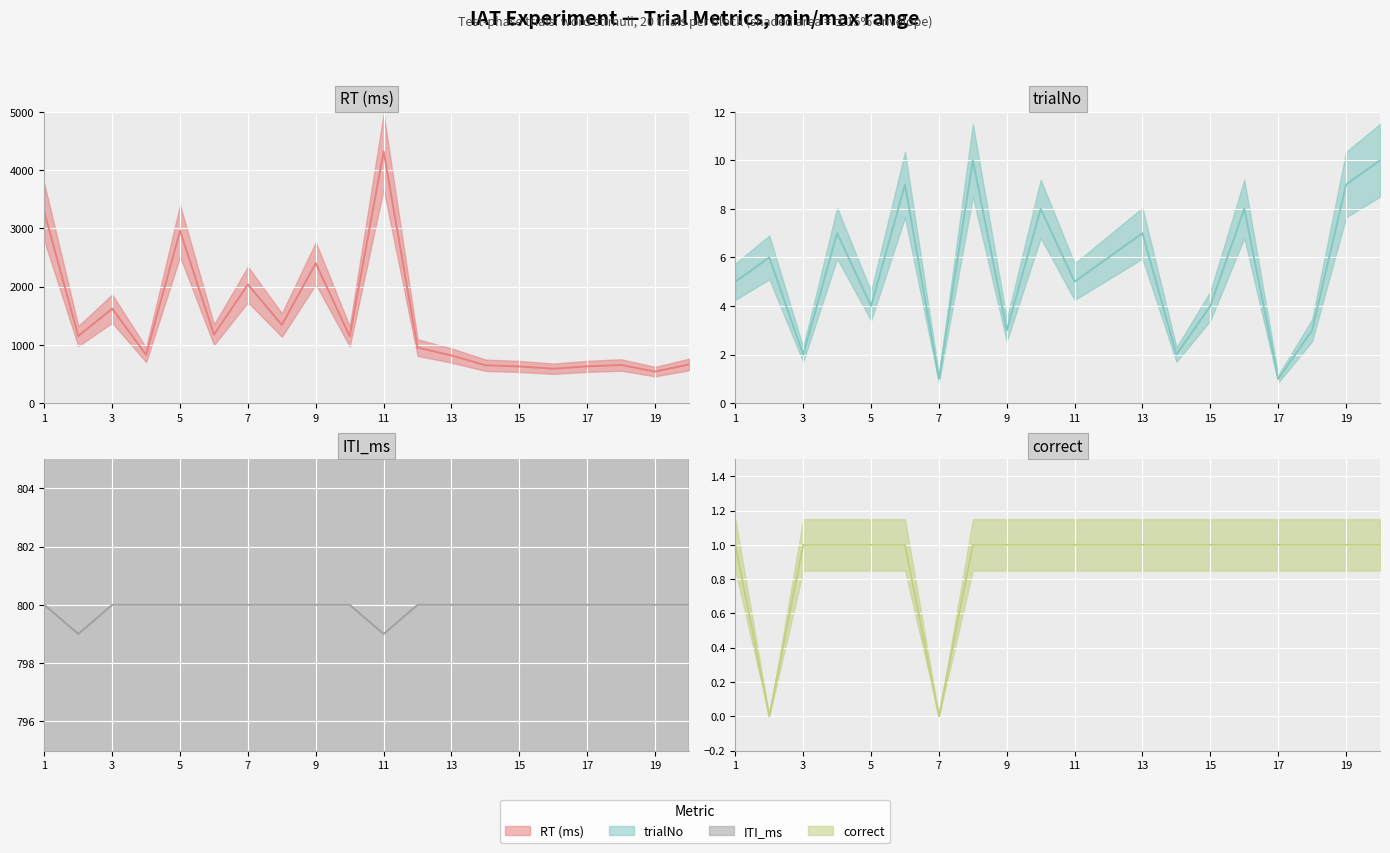

Between which two adjacent categories do ITI_ms (line) and RT (ms) (line) first intersect?

12 and 13